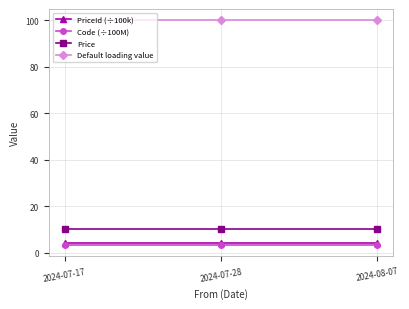

What is the label of the 3rd point from the right?

2024-07-17